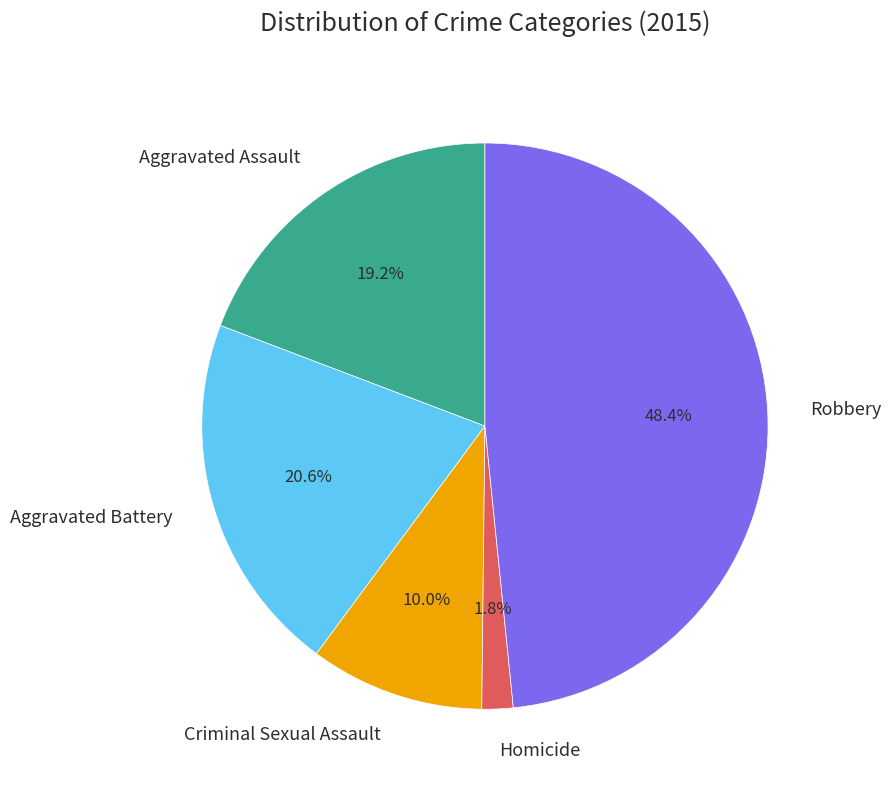

Do Robbery and Aggravated Assault together represent more than half of the pie?

Yes